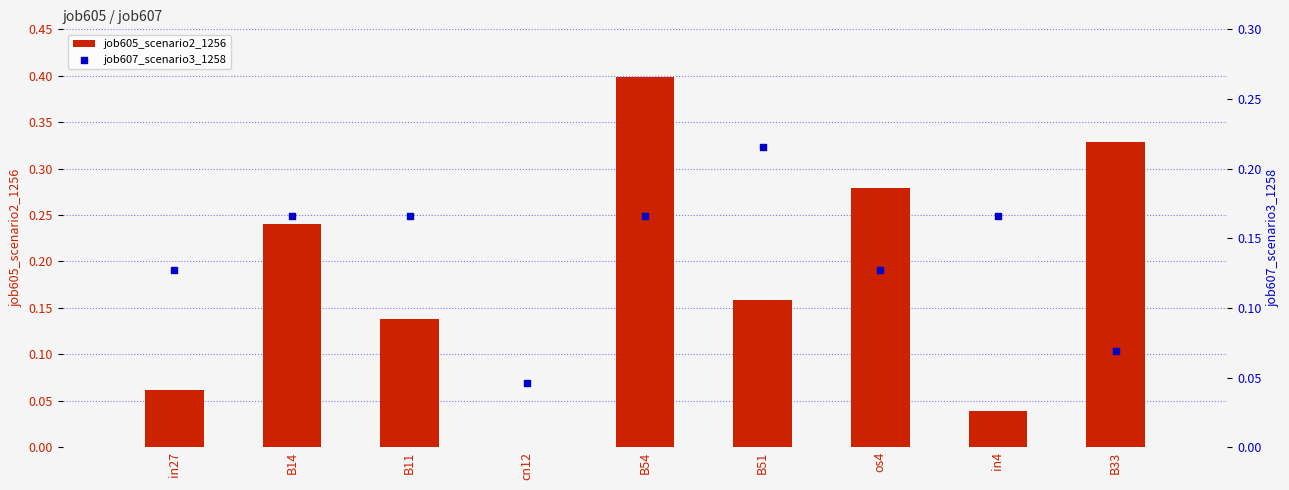

At which category is the sum across all series the highest?

B54